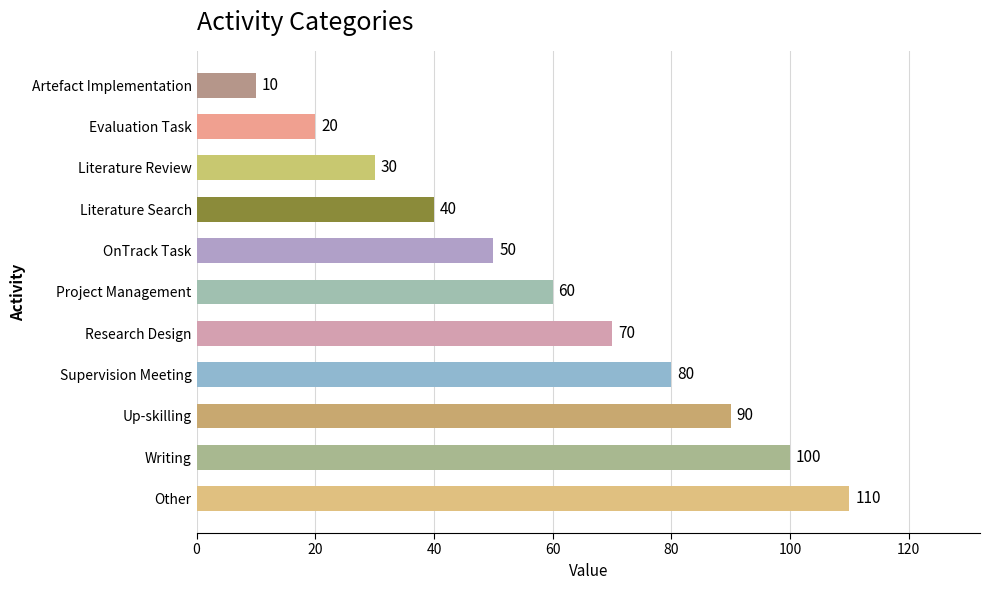

Reading top to bottom, what are all the values shown in this chart?

Artefact Implementation=10	Evaluation Task=20	Literature Review=30	Literature Search=40	OnTrack Task=50	Project Management=60	Research Design=70	Supervision Meeting=80	Up-skilling=90	Writing=100	Other=110